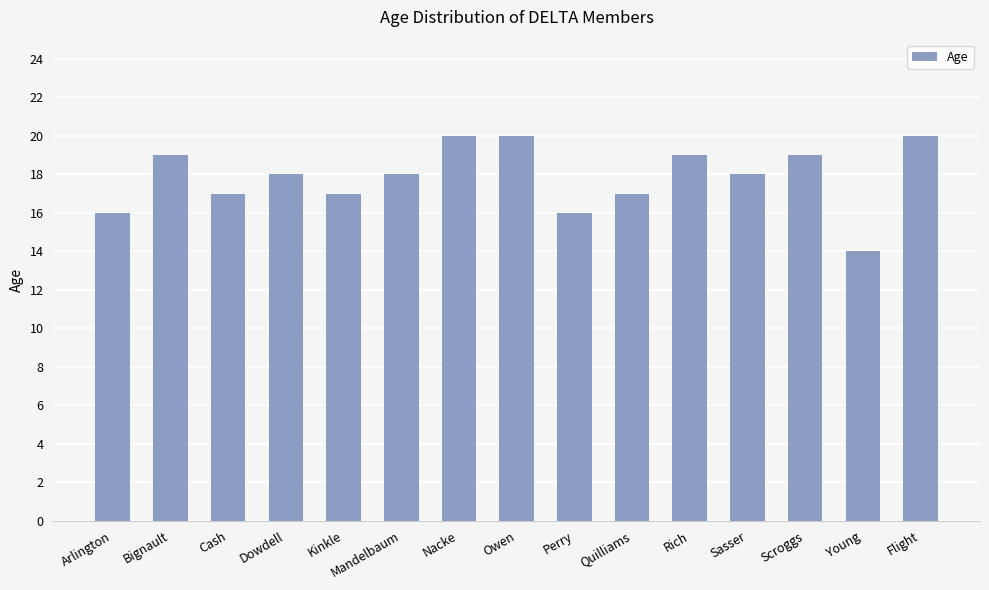

What is the change in value from Mandelbaum to Nacke?

+2